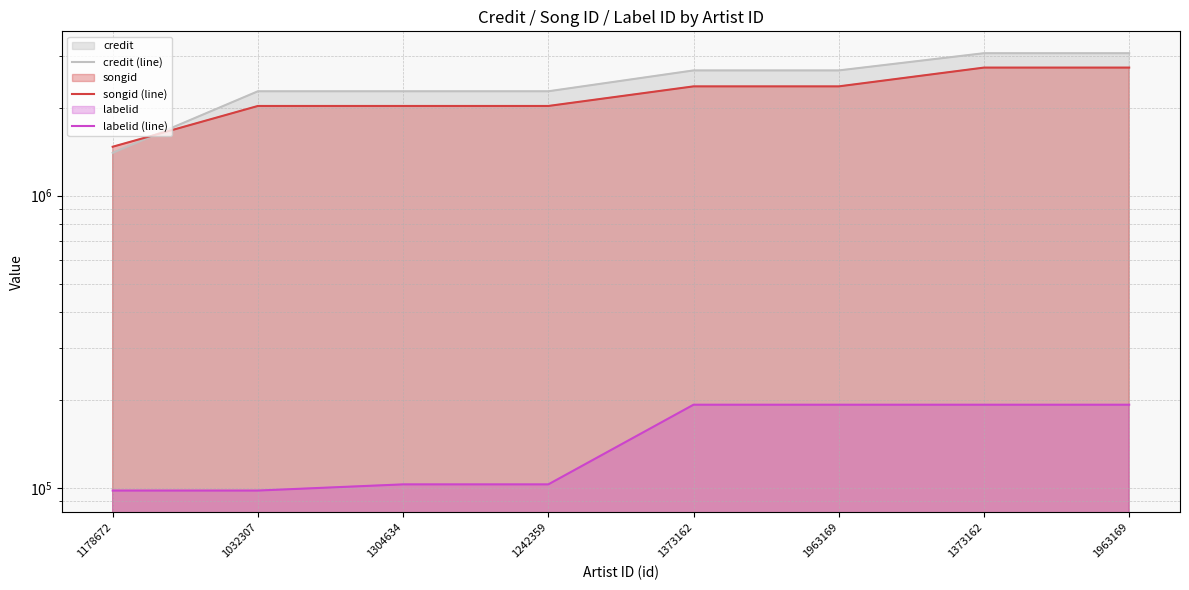

Which series has the largest total across all categories?

credit (line)